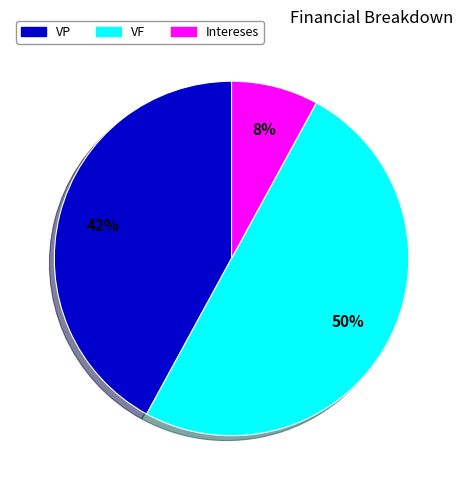

To the nearest percent, what is the combined percentage of VP and VF?

92%